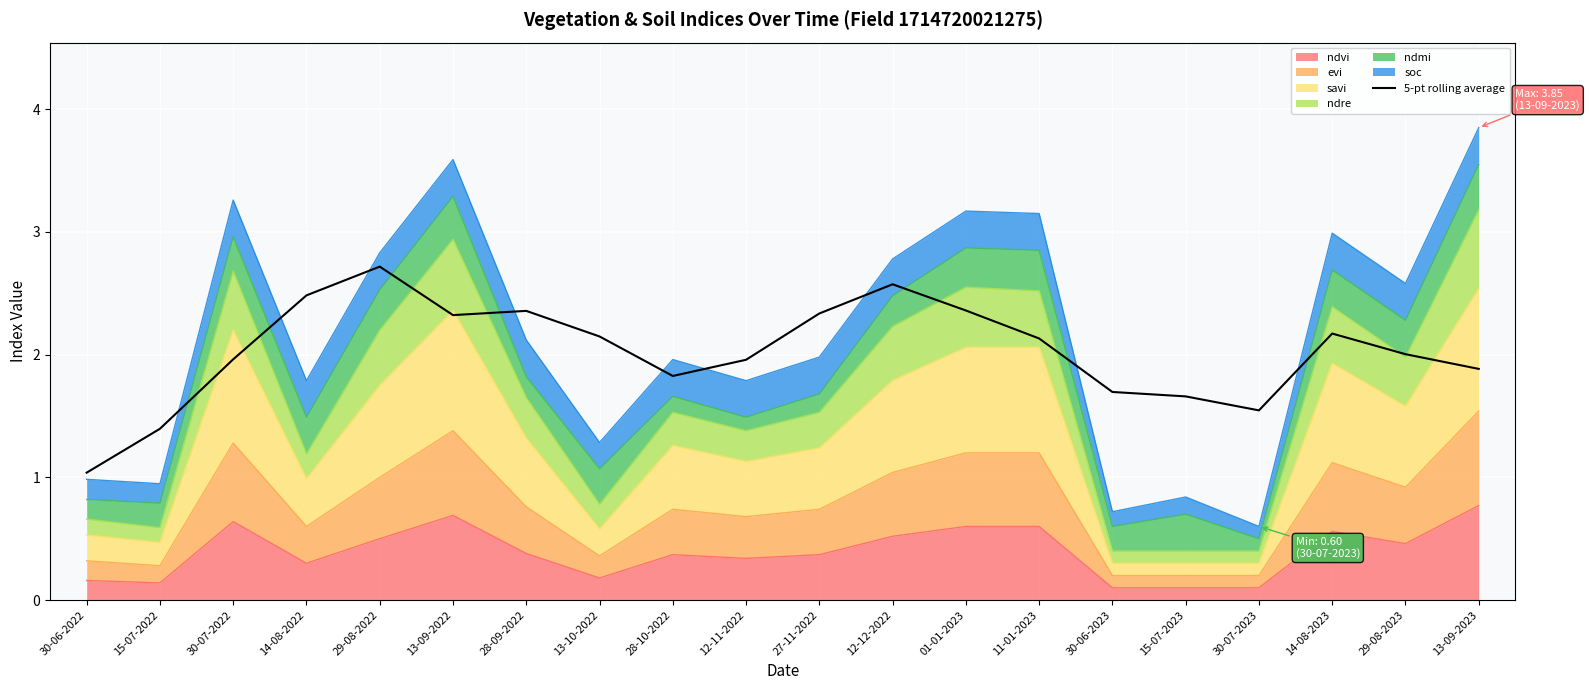

At which category does the data reach its first local peak?

29-08-2022